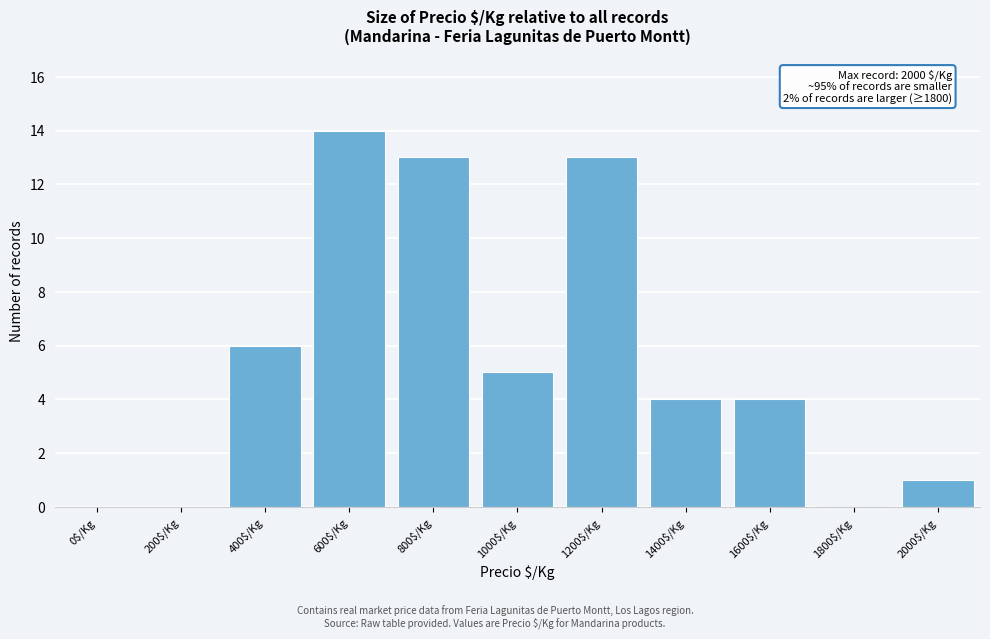

What is the sum of all values?

60